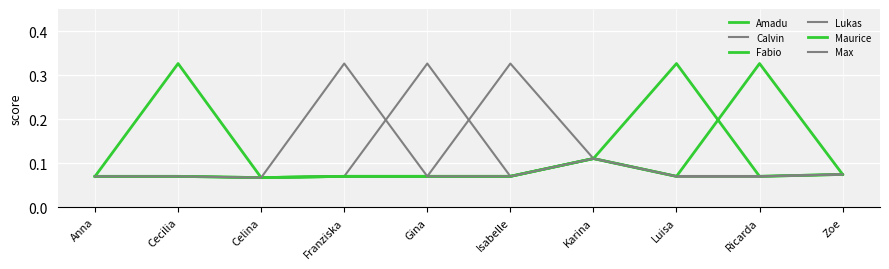

Is this an area chart (filled region under the line)?

No